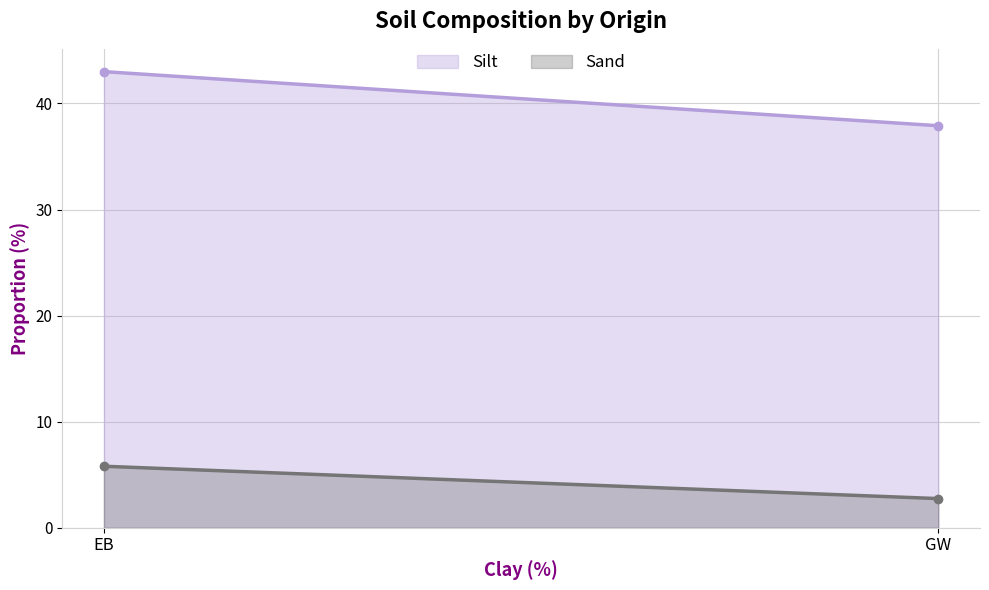

At GW, list the series in order from largest to smallest.

Silt, Sand